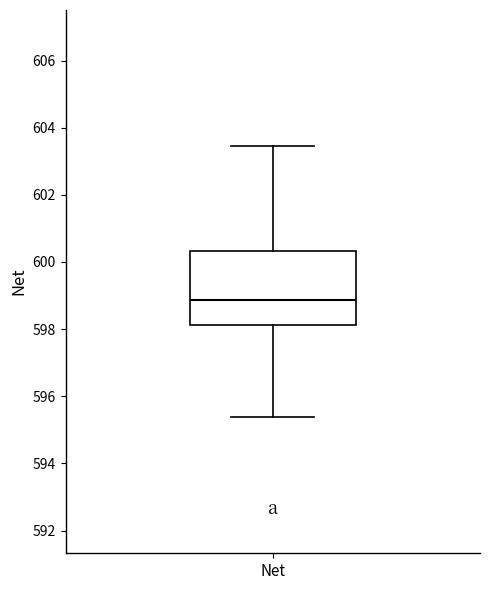

Where does the median line of the box for Net sit on the y-axis? The values are not printed on the chart, so give them approximately, as read against the axis.

598.8